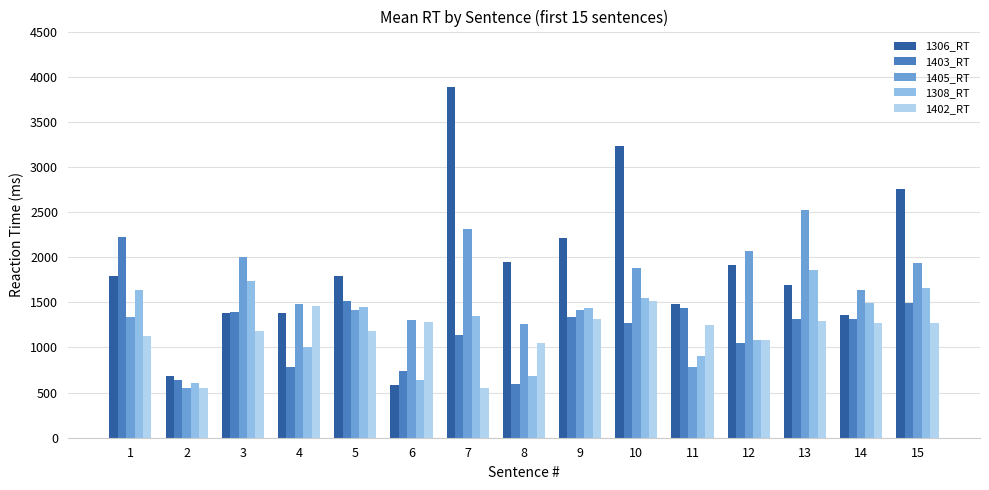

Rank the series at 7 from highest to lowest value.

1306_RT, 1405_RT, 1308_RT, 1403_RT, 1402_RT